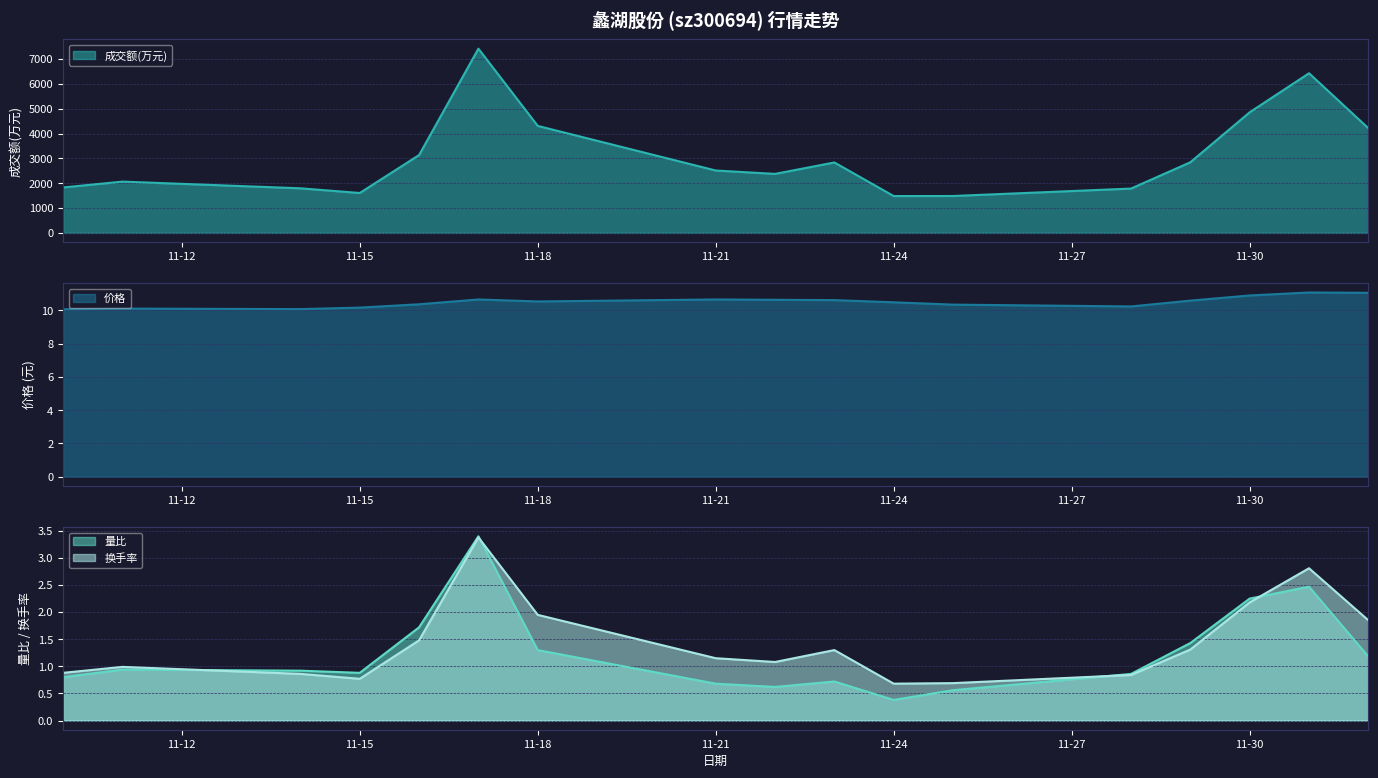

What is the difference between the second highest and second lowest values in the 换手率 series?

2.1